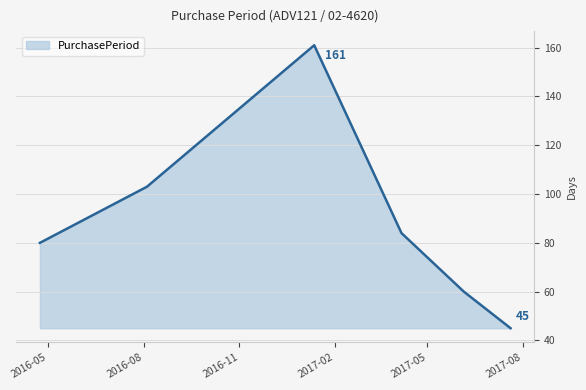

What is the sum of all values?

533